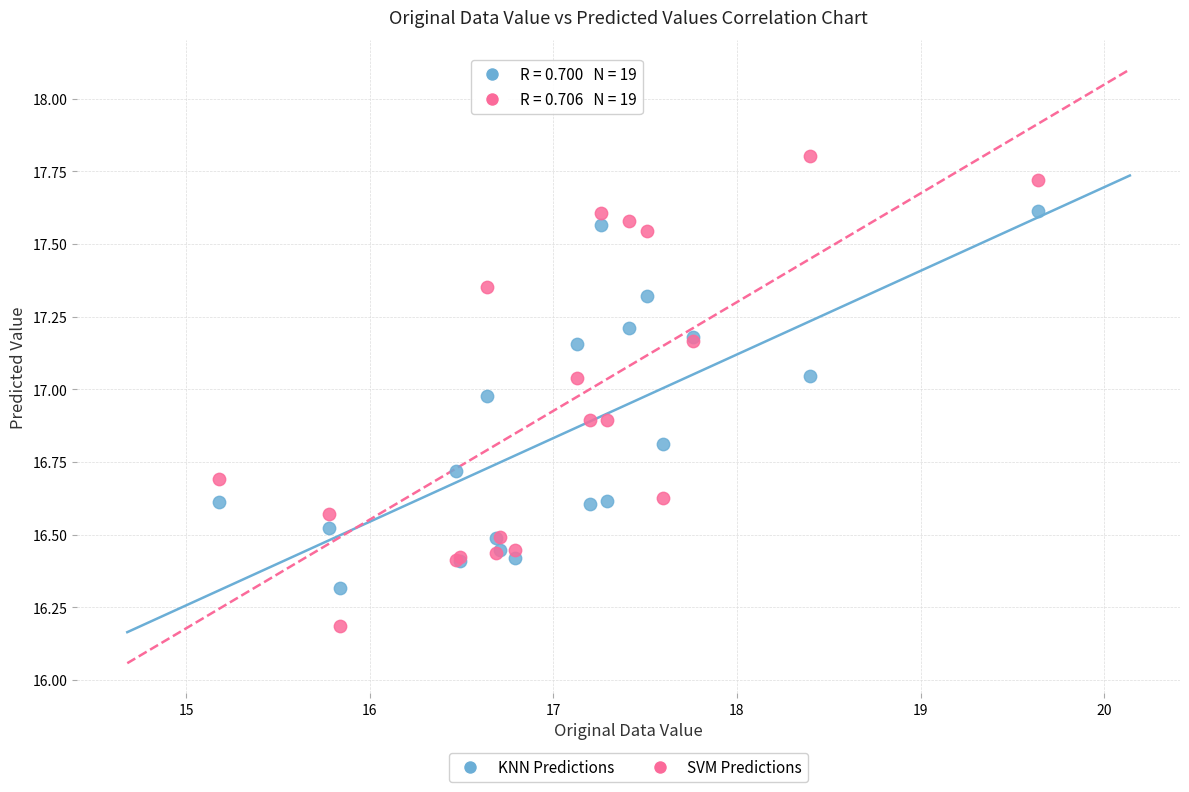

Across all series, what Y value is closest to 16?

16.2